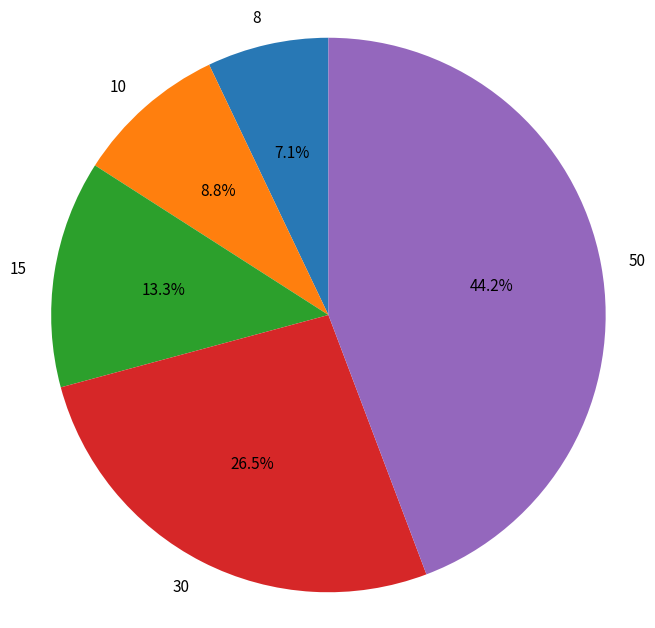

Which category has the smallest portion of the pie?

8